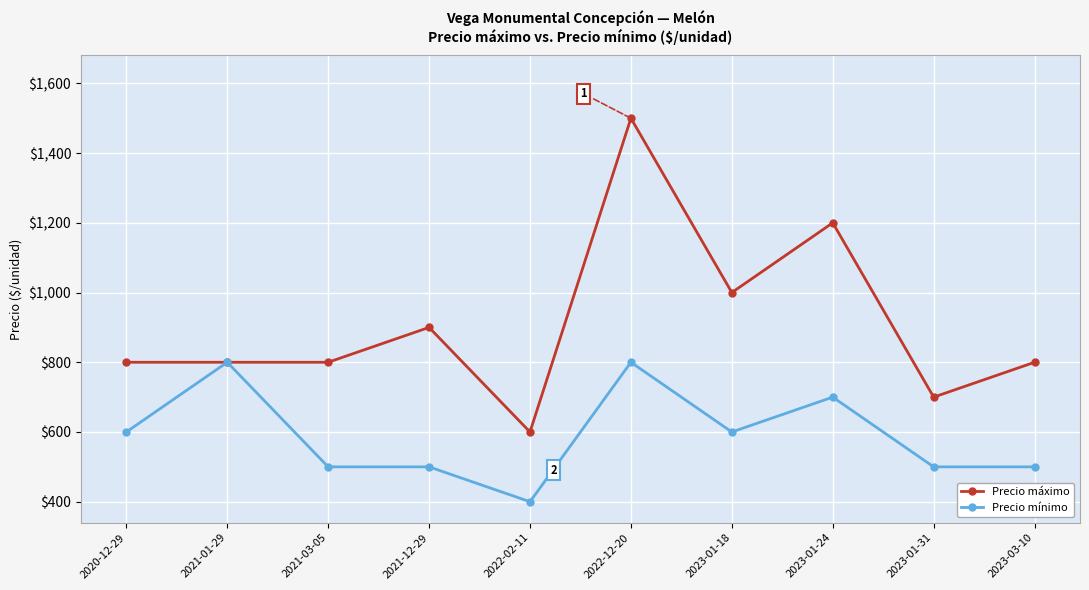

What value does the Precio máximo series have at 2021-01-29, to the nearest 100?

800